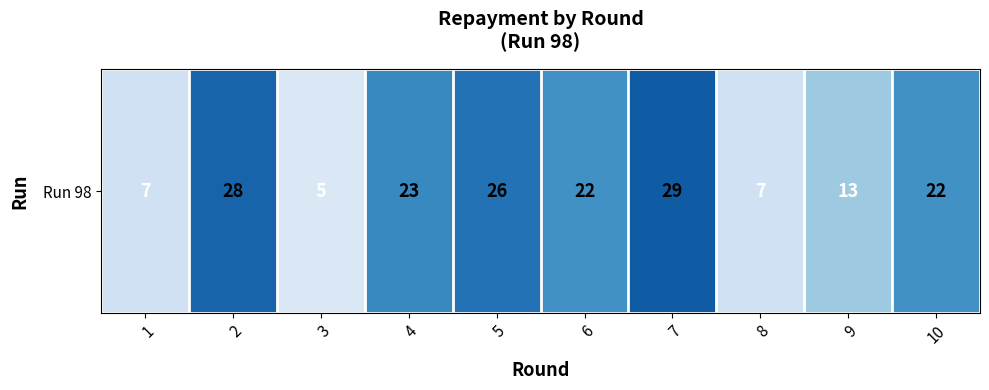

How many data points does each series have?

10